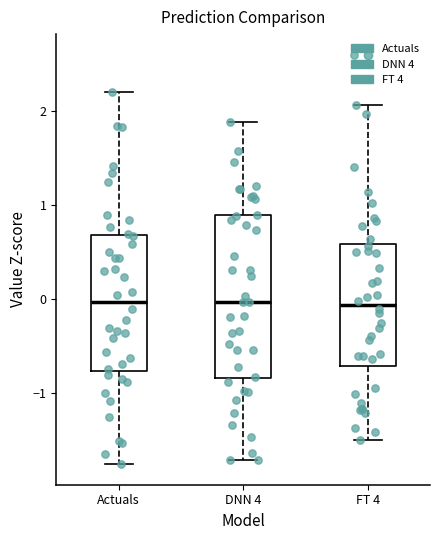

Which box is the tallest, from its lower edge to its upper edge?

DNN 4